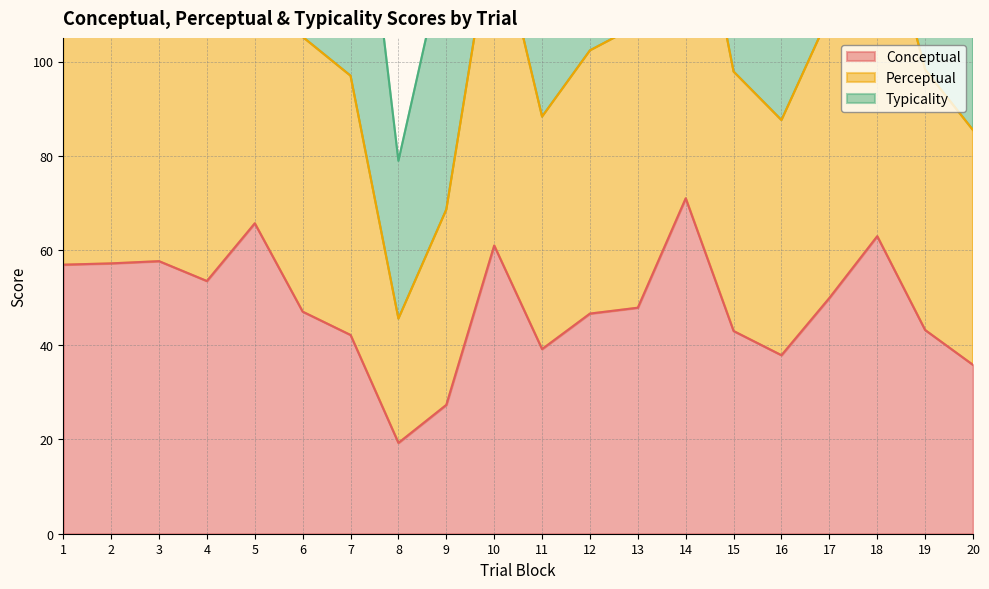

True or false: perceptual and conceptual cross at least once.

False